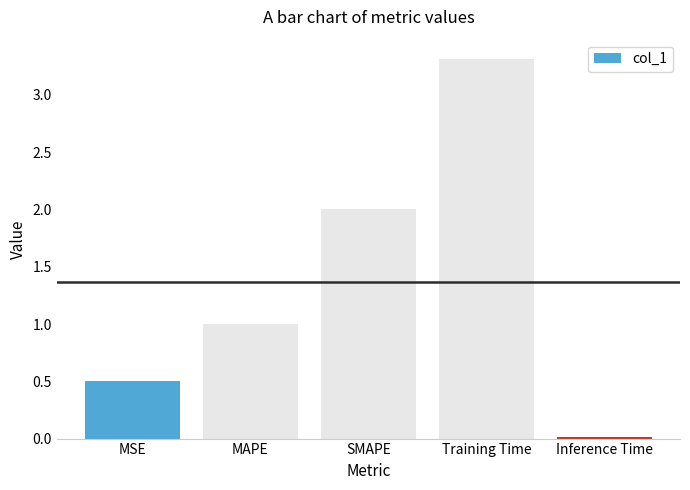

How many values exceed 1?

3